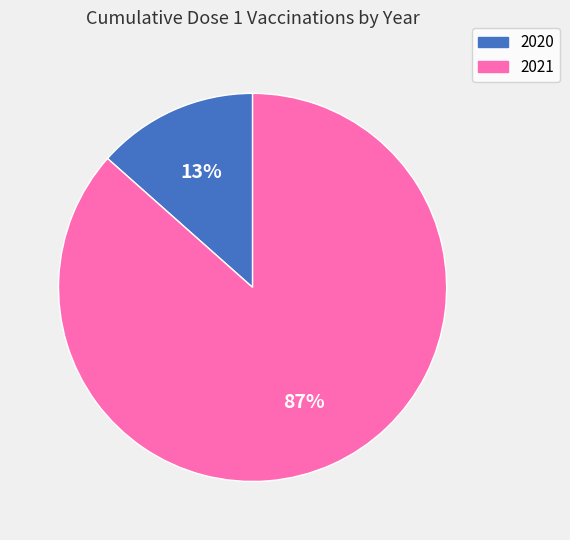

How many slices are in this pie chart?

2